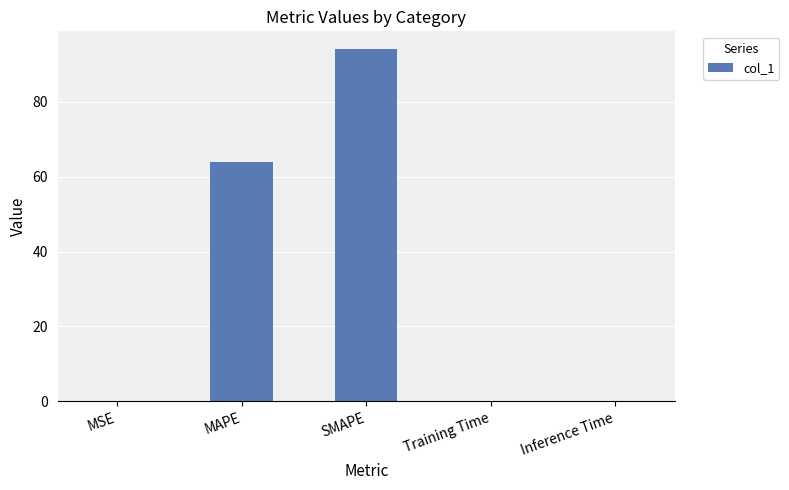

The chart shows a value of 85.5 at MAPE. True or false?

False